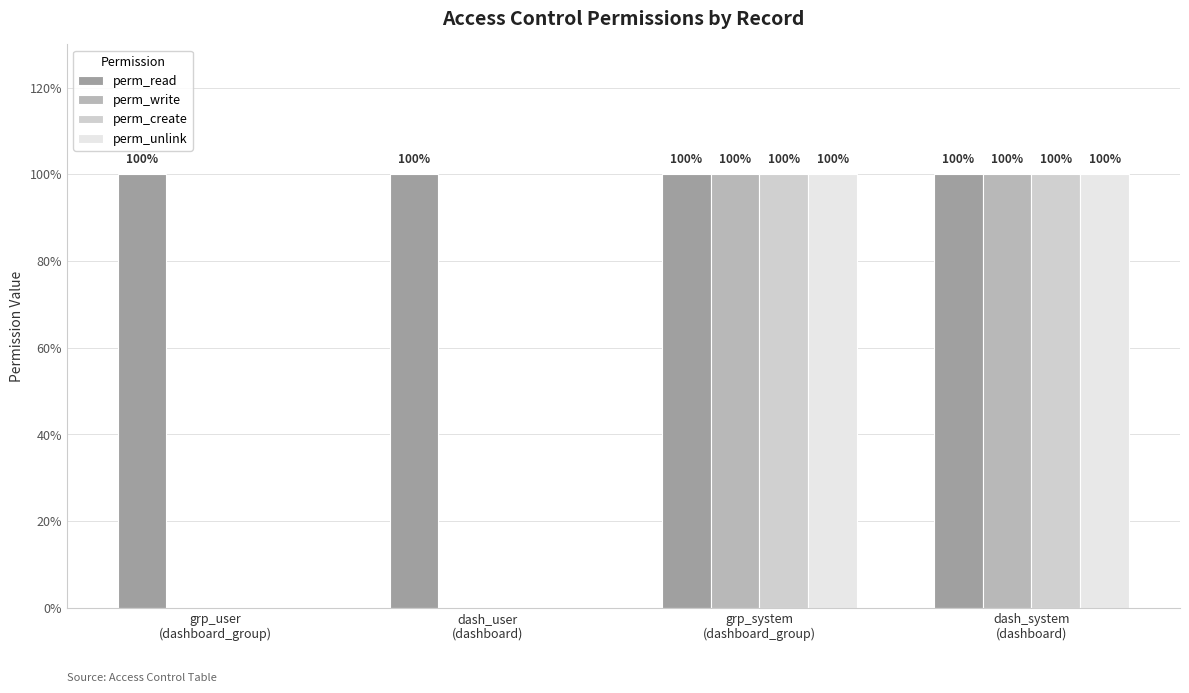

What are all the series names shown in the legend?

perm_read, perm_write, perm_create, perm_unlink